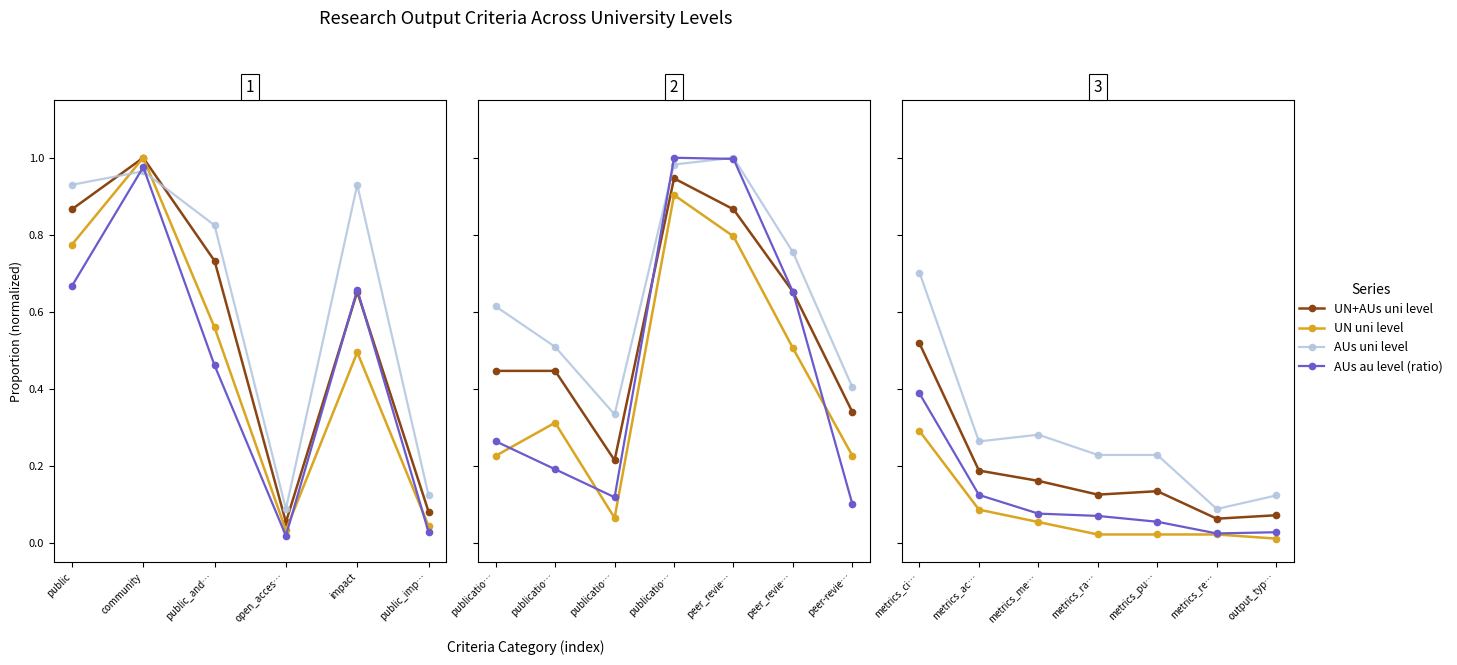

Which category has the lowest value across all series?

output_typ…